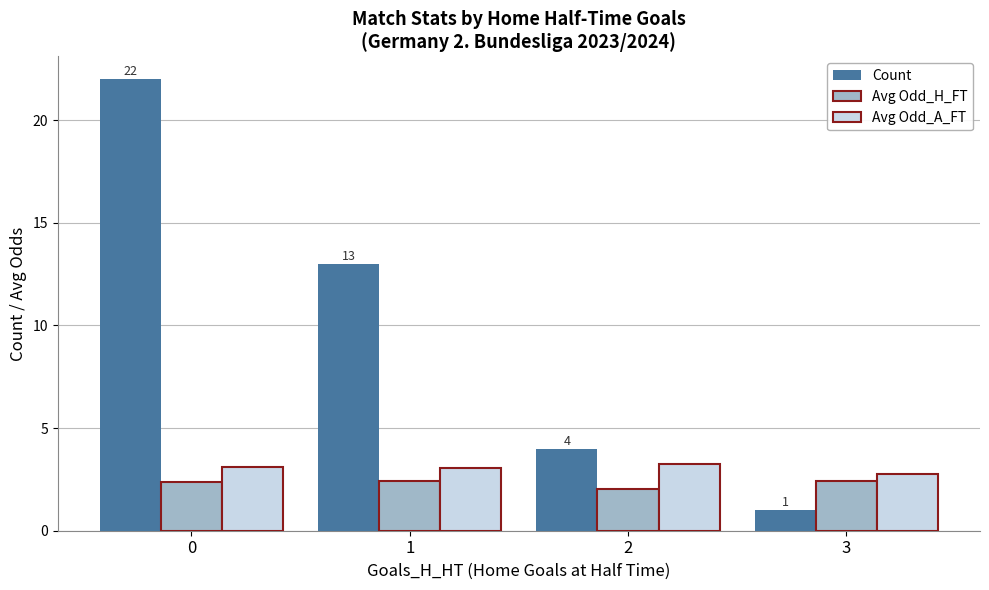

What is the sum of all Avg Odd_A_FT values?

12.2